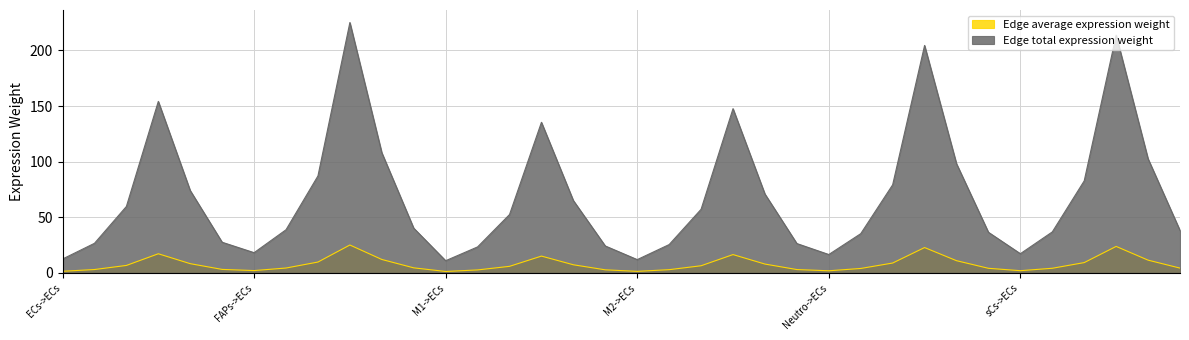

Which category has the lowest value in the Edge average expression weight series?

M1->ECs